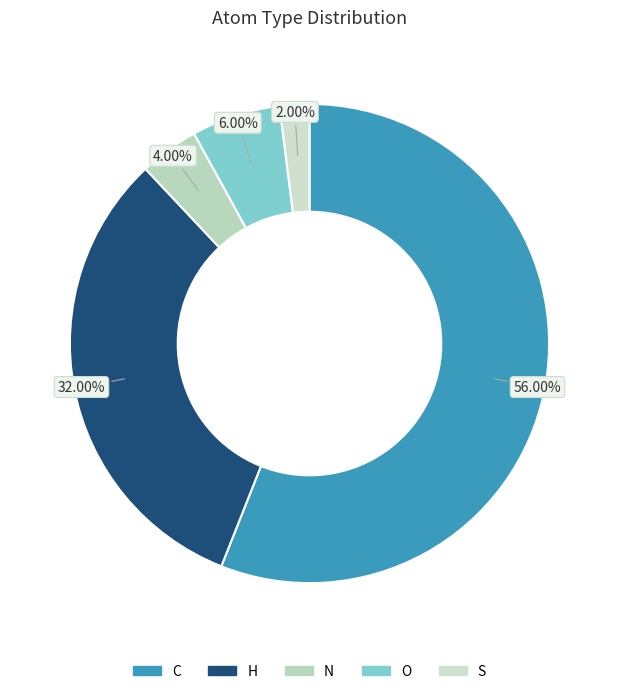

Does any single category account for the majority?

Yes